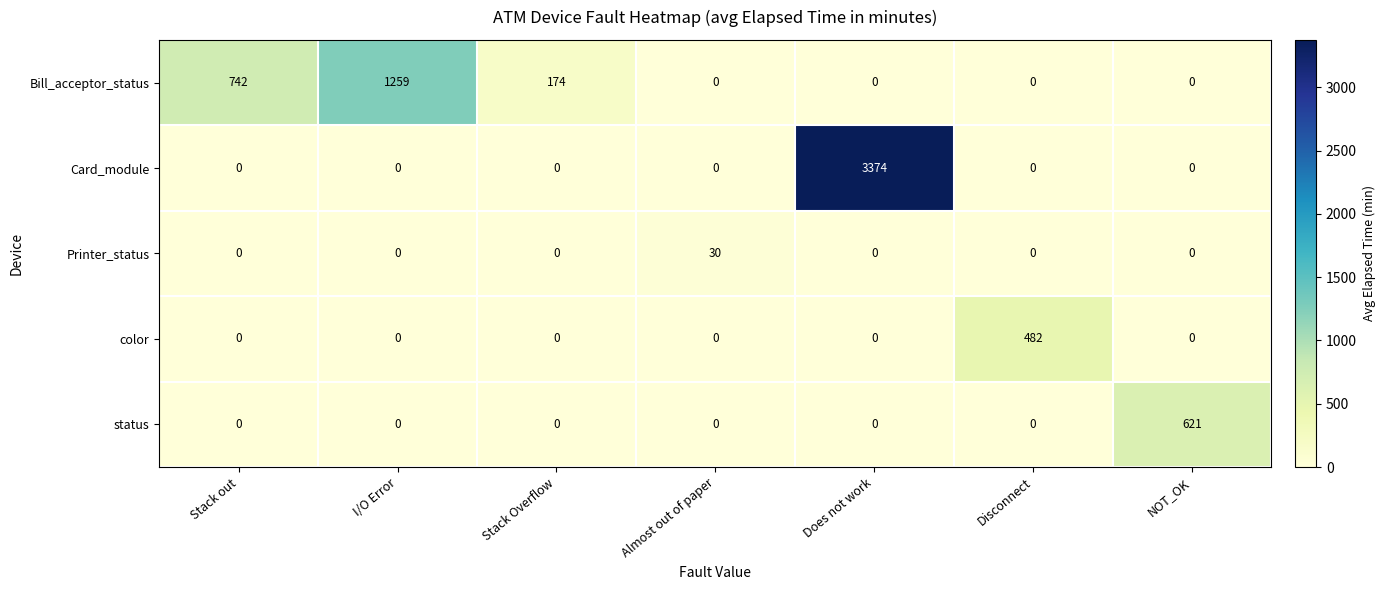

Which series has the widest spread of values?

Card_module